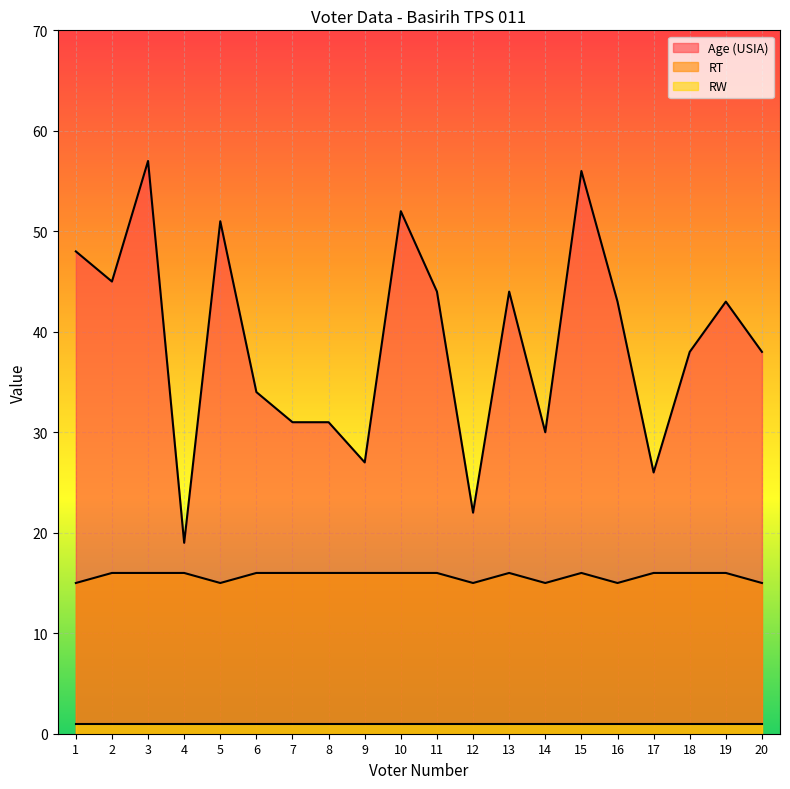

How many interior local valleys does the Age (USIA) series have?

6